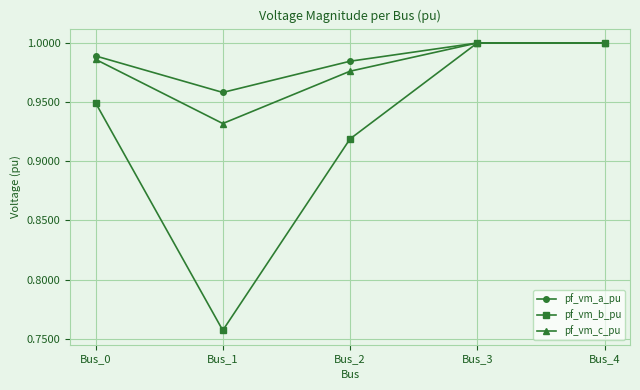

True or false: pf_vm_b_pu has a value of 1.0 at Bus_4.

True